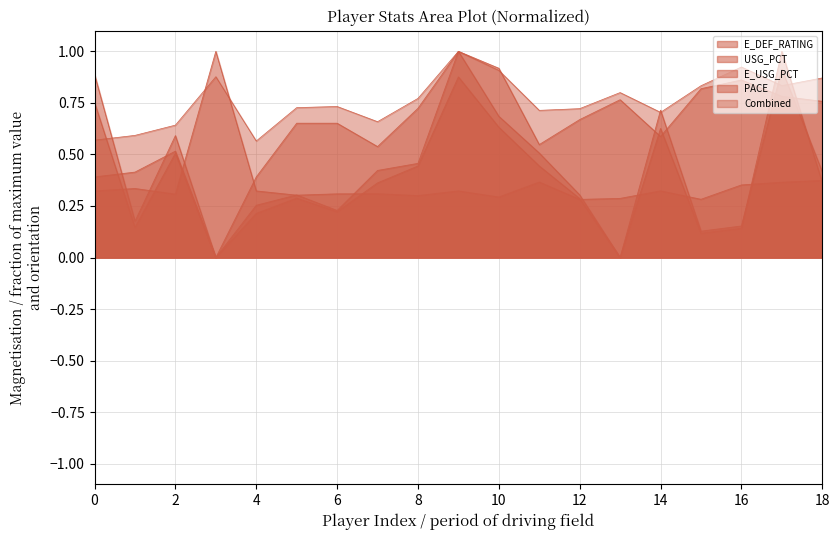

In E_USG_PCT, how many points are higher than both neighbors (excluding endpoints)?

5